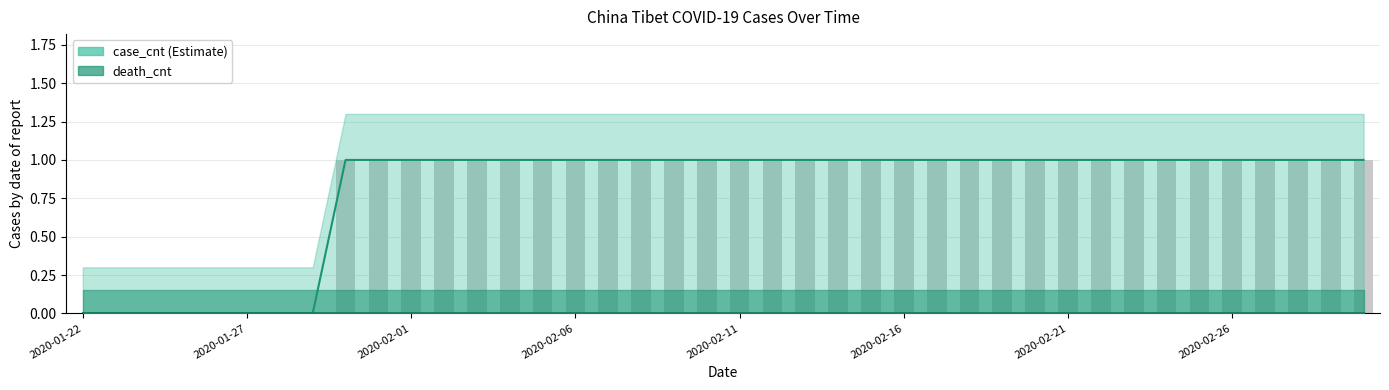

How many bars are there in each group?

2